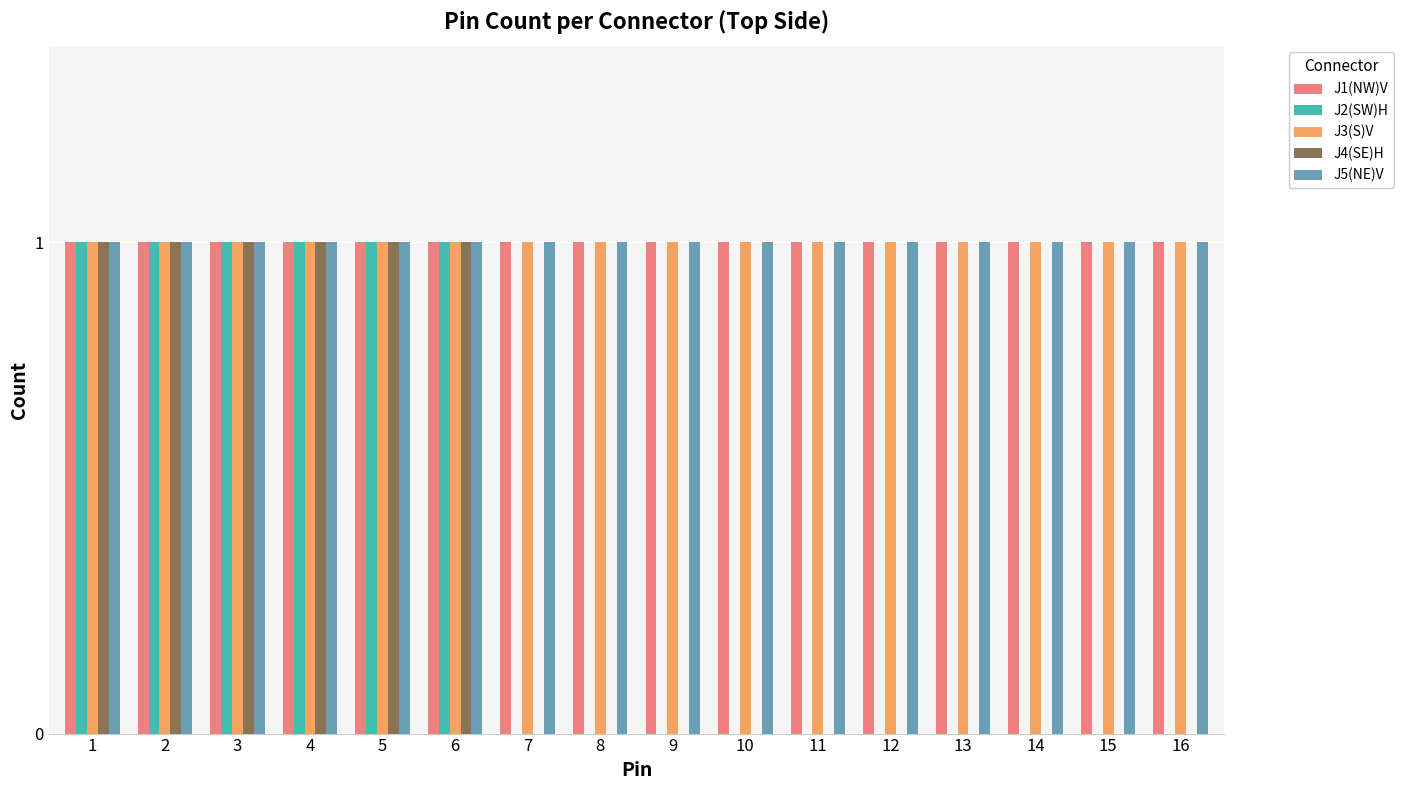

What is the total value across all series at 14?

3